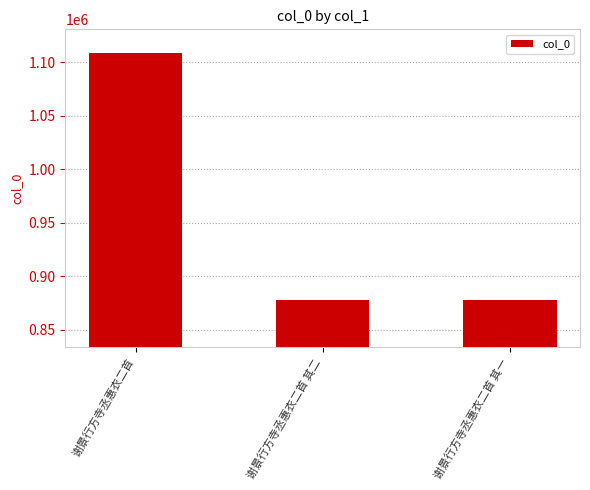

What is the difference between the maximum and minimum values?

230853